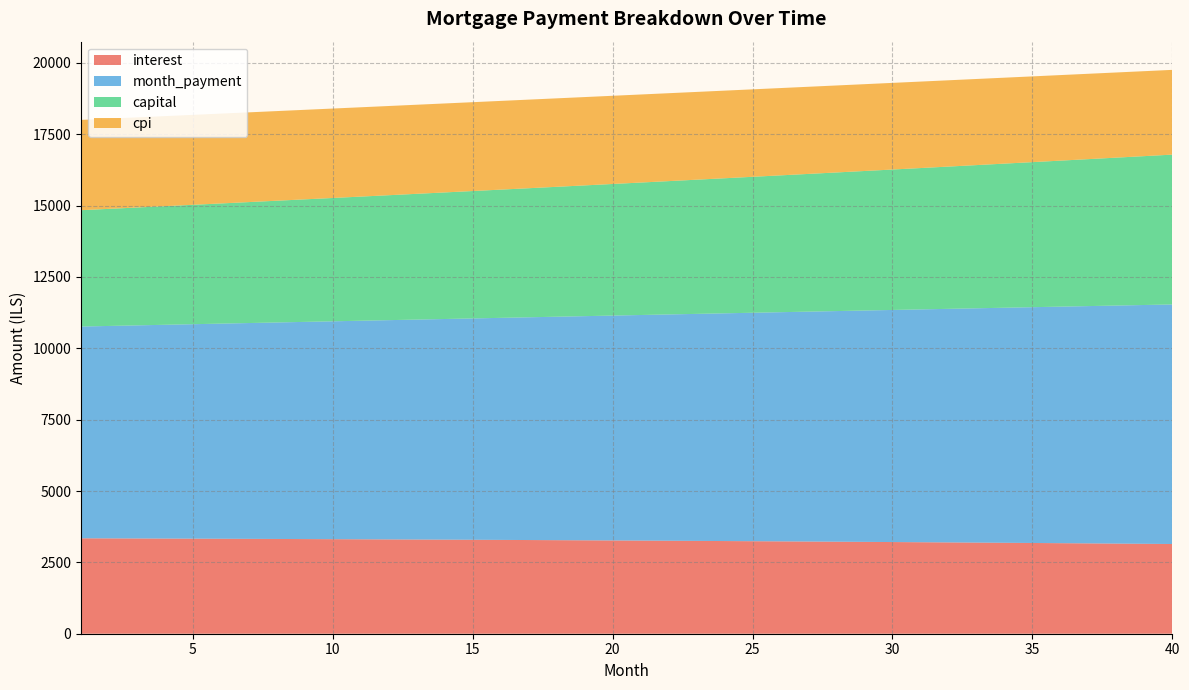

Reading left to right, list all the values displayed in this chart.

interest: 1=3343.9	2=3340.8	3=3337.7	4=3334.5	5=3331.1	6=3327.7	7=3324.1	8=3320.5	9=3316.7	10=3312.9	11=3308.9	12=3304.9	13=3300.7	14=3296.4	15=3292.0	16=3287.5	17=3282.9	18=3278.2	19=3273.3	20=3268.4	21=3263.3	22=3258.1	23=3252.8	24=3247.4	25=3241.9	26=3236.2	27=3230.4	28=3224.5	29=3218.5	30=3212.3	31=3206.0	32=3199.6	33=3193.1	34=3186.4	35=3179.6	36=3172.7	37=3165.6	38=3158.4	39=3151.1	40=3143.7
month_payment: 1=7420.3	2=7443.8	3=7467.4	4=7491.0	5=7514.7	6=7538.5	7=7562.4	8=7586.4	9=7610.4	10=7634.5	11=7658.7	12=7682.9	13=7707.2	14=7731.6	15=7756.1	16=7780.7	17=7805.3	18=7830.0	19=7854.8	20=7879.7	21=7904.7	22=7929.7	23=7954.8	24=7980.0	25=8005.3	26=8030.6	27=8056.0	28=8081.6	29=8107.2	30=8132.8	31=8158.6	32=8184.4	33=8210.3	34=8236.3	35=8262.4	36=8288.6	37=8314.8	38=8341.2	39=8367.6	40=8394.1
capital: 1=4076.4	2=4103.0	3=4129.7	4=4156.6	5=4183.6	6=4210.9	7=4238.3	8=4265.9	9=4293.6	10=4321.6	11=4349.7	12=4378.0	13=4406.5	14=4435.2	15=4464.1	16=4493.2	17=4522.4	18=4551.9	19=4581.5	20=4611.3	21=4641.4	22=4671.6	23=4702.0	24=4732.6	25=4763.4	26=4794.4	27=4825.6	28=4857.1	29=4888.7	30=4920.5	31=4952.5	32=4984.8	33=5017.2	34=5049.9	35=5082.8	36=5115.9	37=5149.2	38=5182.7	39=5216.4	40=5250.4
cpi: 1=3163.8	2=3160.8	3=3157.7	4=3154.6	5=3151.3	6=3148.0	7=3144.5	8=3141.0	9=3137.3	10=3133.6	11=3129.7	12=3125.8	13=3121.7	14=3117.5	15=3113.3	16=3108.9	17=3104.4	18=3099.9	19=3095.2	20=3090.4	21=3085.4	22=3080.4	23=3075.3	24=3070.0	25=3064.7	26=3059.2	27=3053.6	28=3047.9	29=3042.1	30=3036.1	31=3030.0	32=3023.9	33=3017.5	34=3011.1	35=3004.6	36=2997.9	37=2991.1	38=2984.1	39=2977.0	40=2969.8